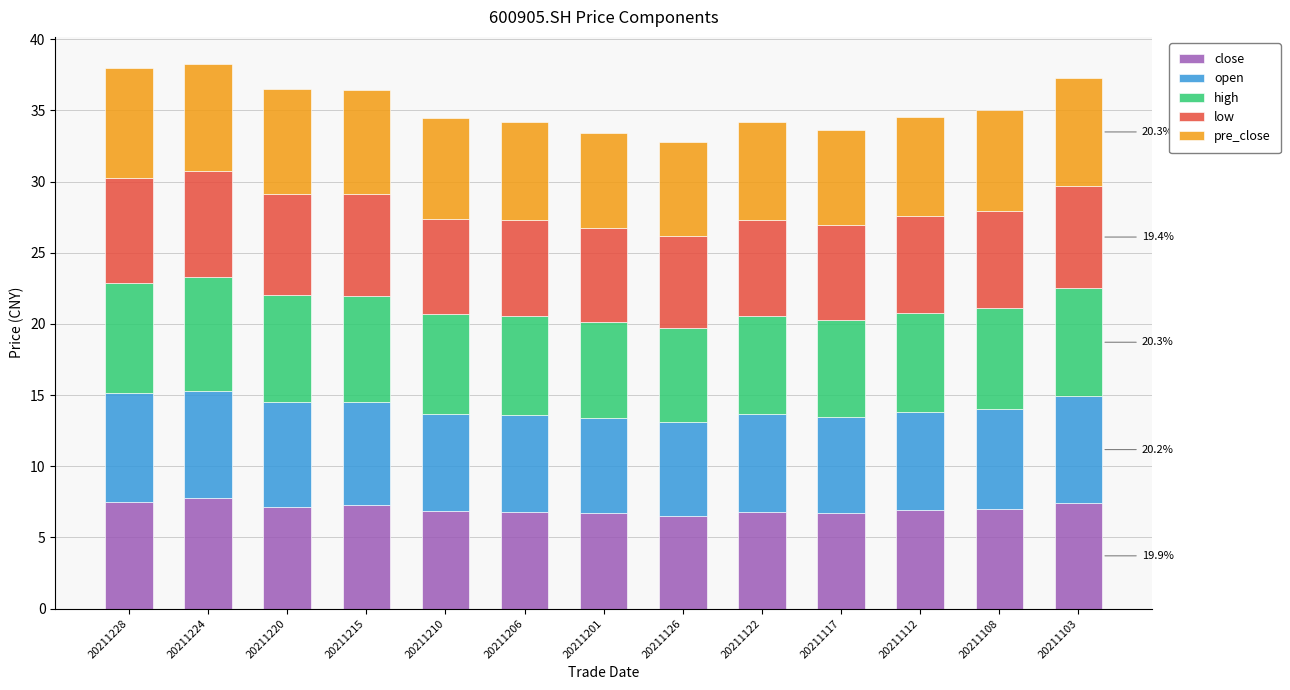

What is the minimum value for close?

6.5